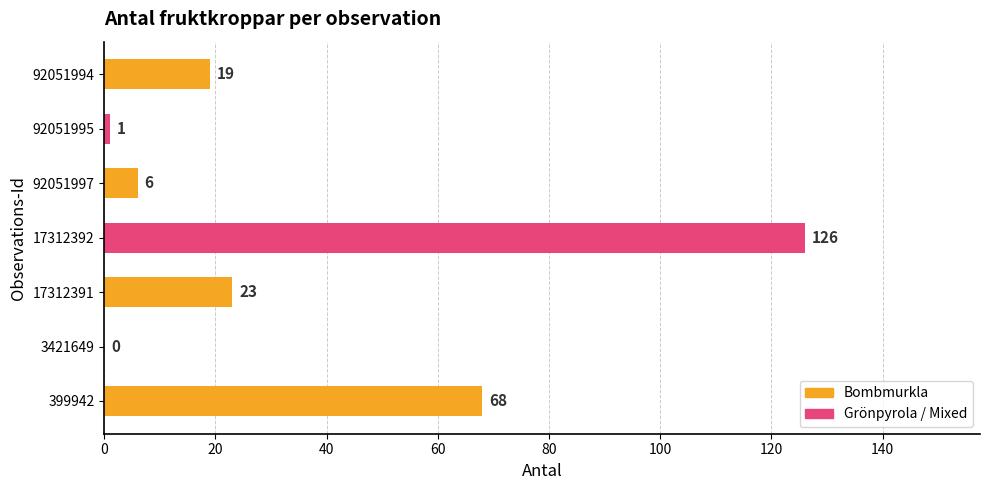

What is the sum of all values?

243